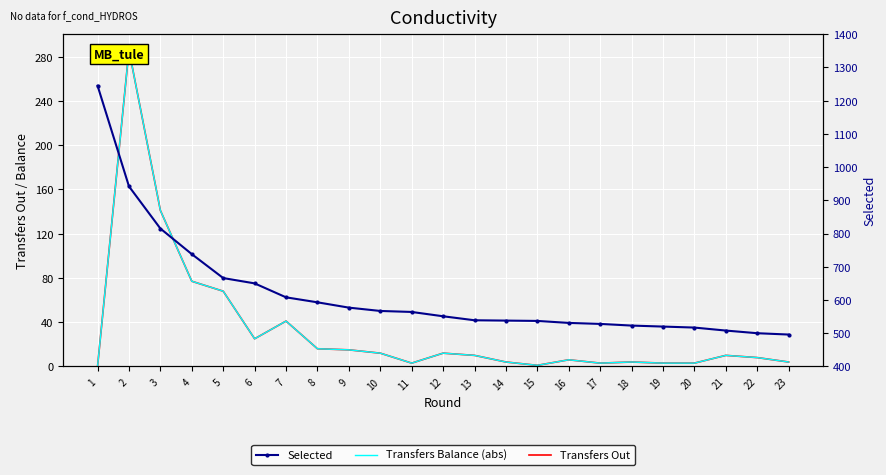

Which has a higher value, 10 or 8?

8